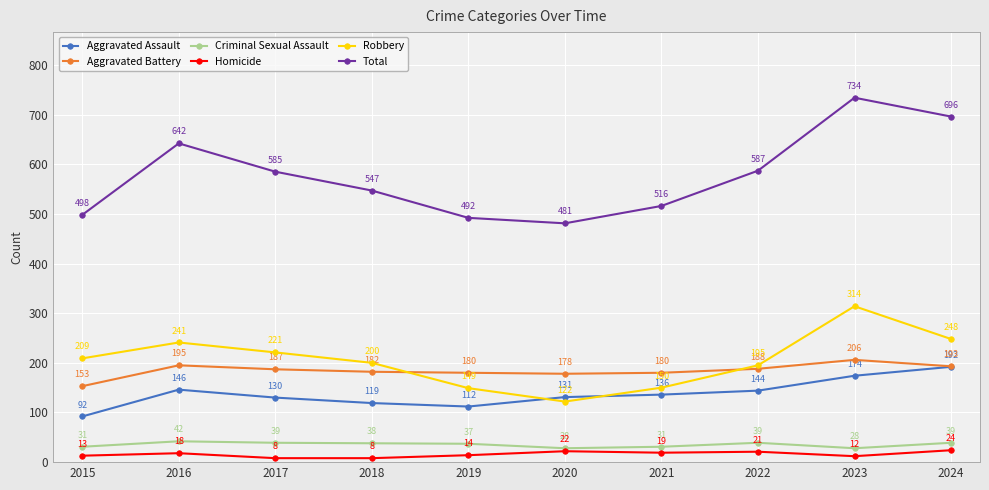

List the labels in order of Aggravated Assault value, smallest first.

2015, 2019, 2018, 2017, 2020, 2021, 2022, 2016, 2023, 2024